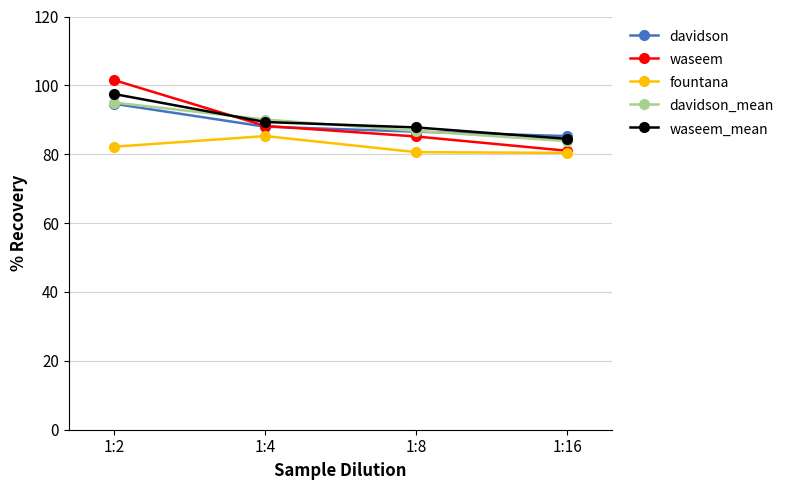

True or false: waseem has more than 0 interior local peaks.

False